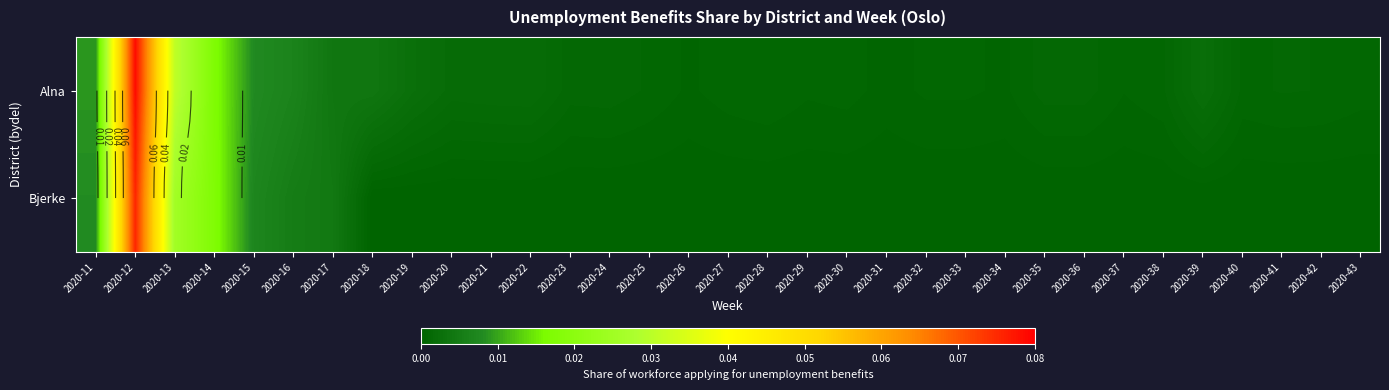

At which label does Alna reach its peak?

2020-12